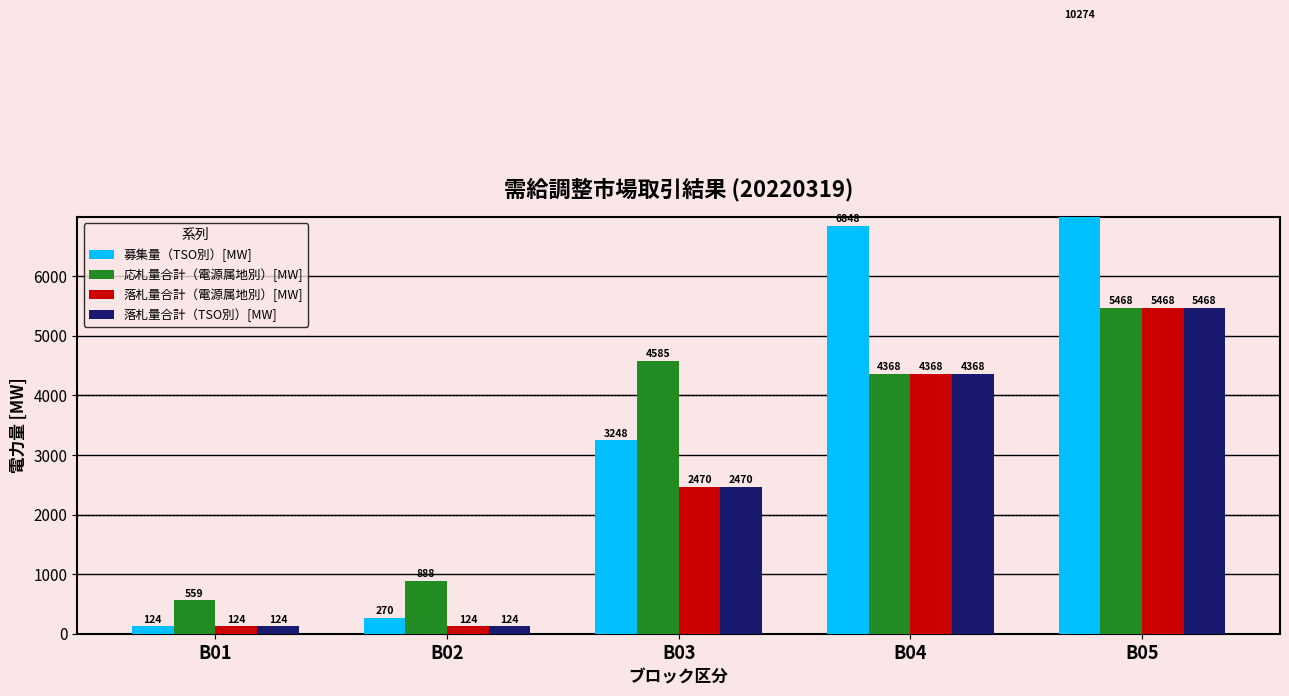

What are all the series names shown in the legend?

募集量（TSO別）[MW], 応札量合計（電源属地別）[MW], 落札量合計（電源属地別）[MW], 落札量合計（TSO別）[MW]